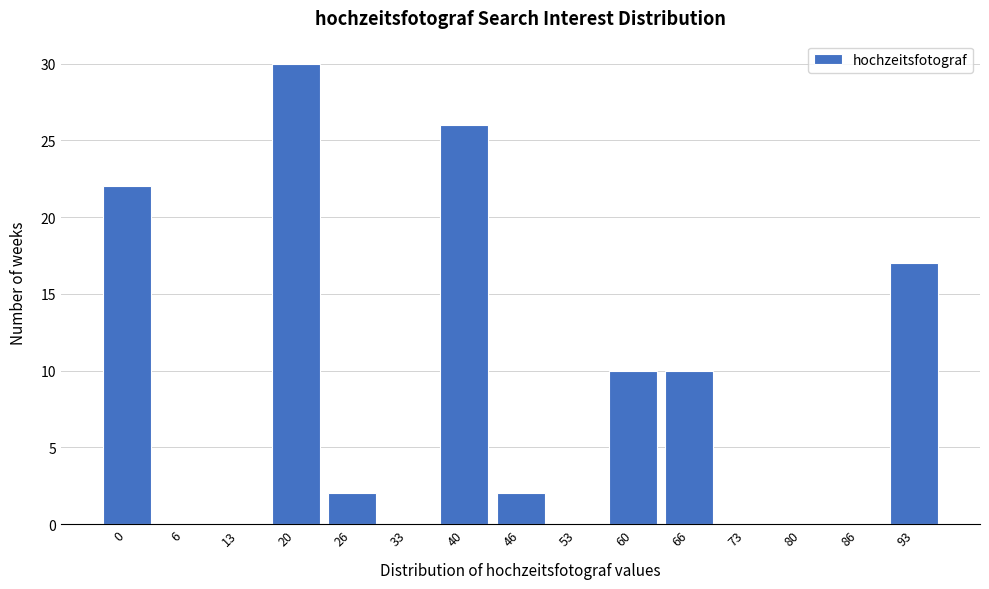

Reading right to left, what are all the values shown in this chart?

93=17	86=0	80=0	73=0	66=10	60=10	53=0	46=2	40=26	33=0	26=2	20=30	13=0	6=0	0=22